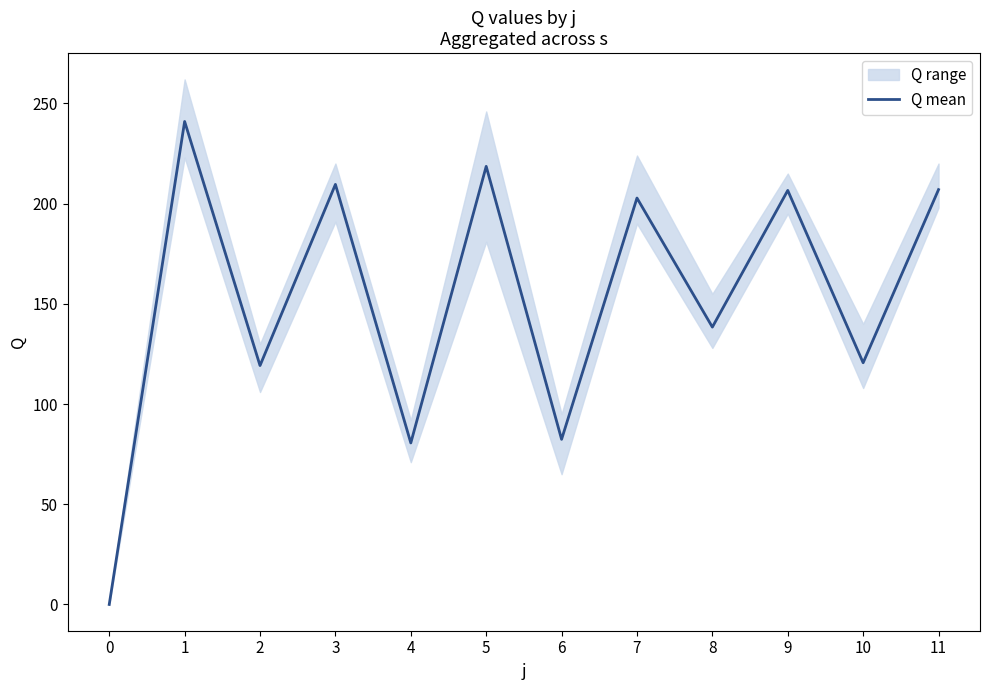

List the labels in order of value, largest first.

1, 5, 3, 11, 9, 7, 8, 10, 2, 6, 4, 0